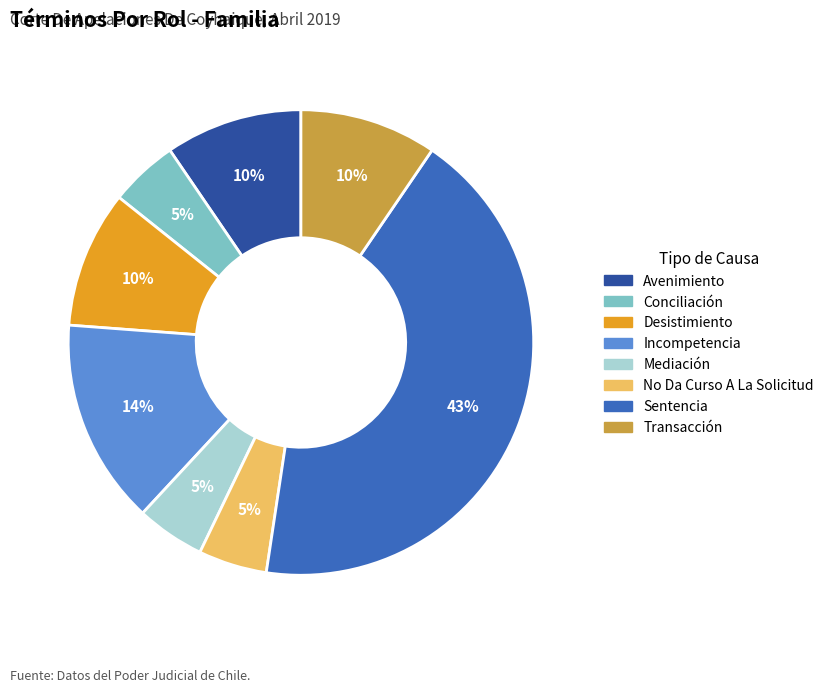

Is there a majority slice in this chart?

No